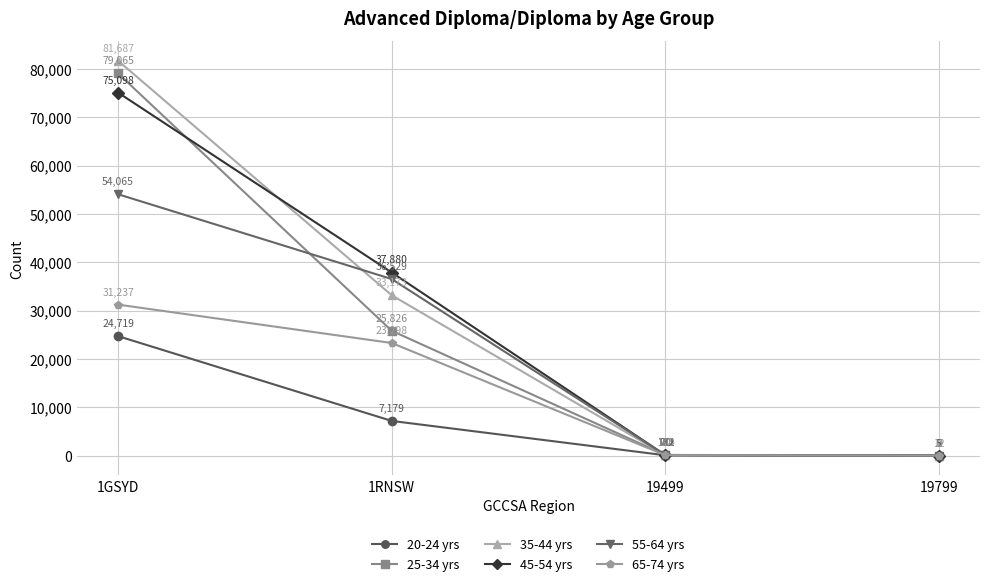

Which series has the largest total across all categories?

35-44 yrs